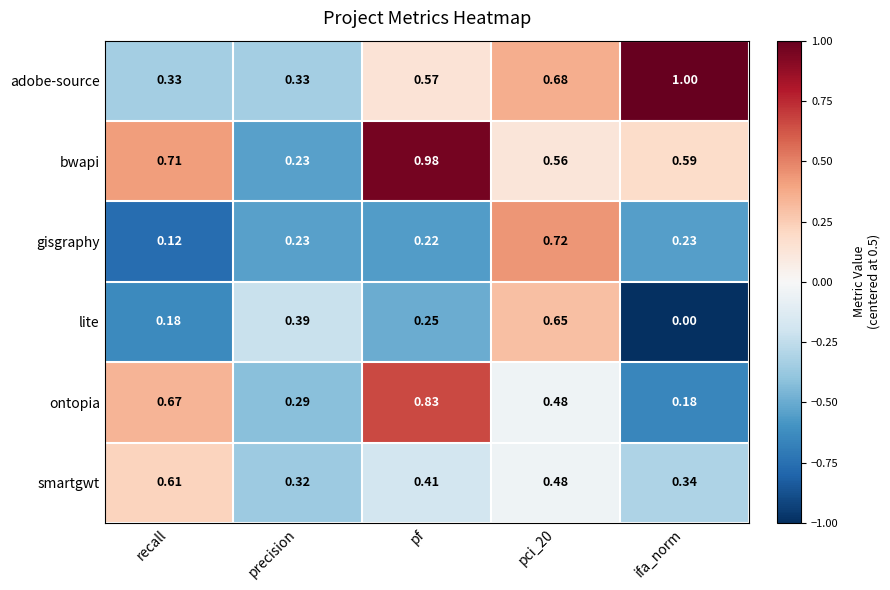

At which label is lite closest to 0?

ifa_norm